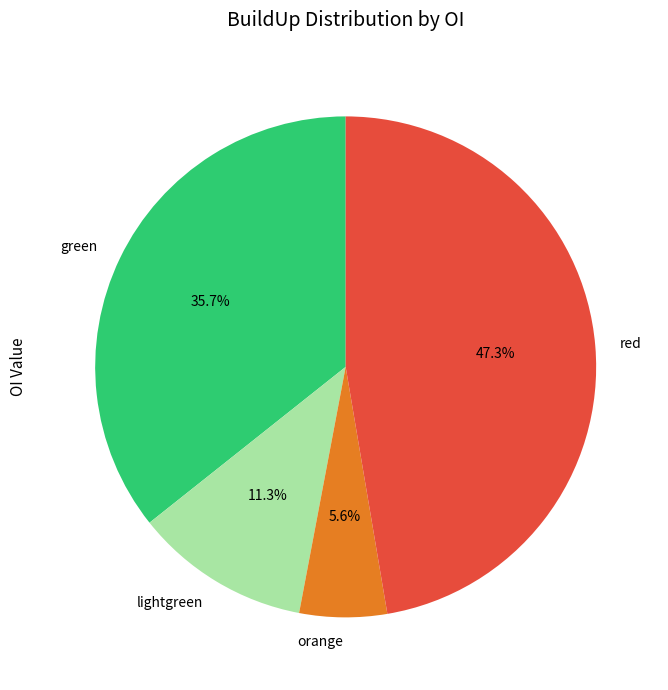

To the nearest percent, what percentage of the pie is lightgreen?

11%